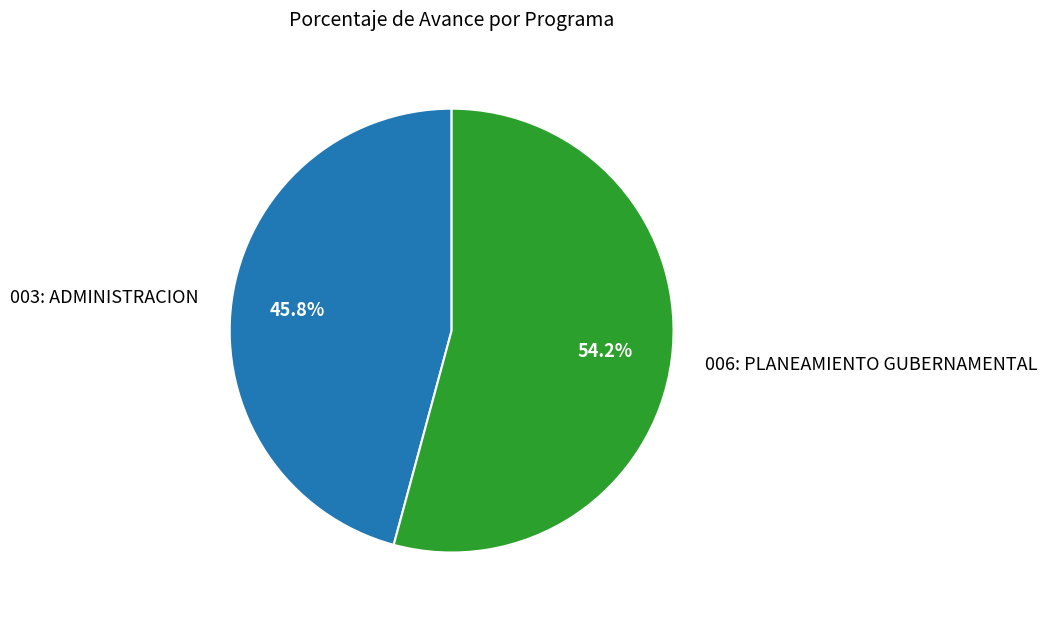

Count the number of slices in the pie.

2